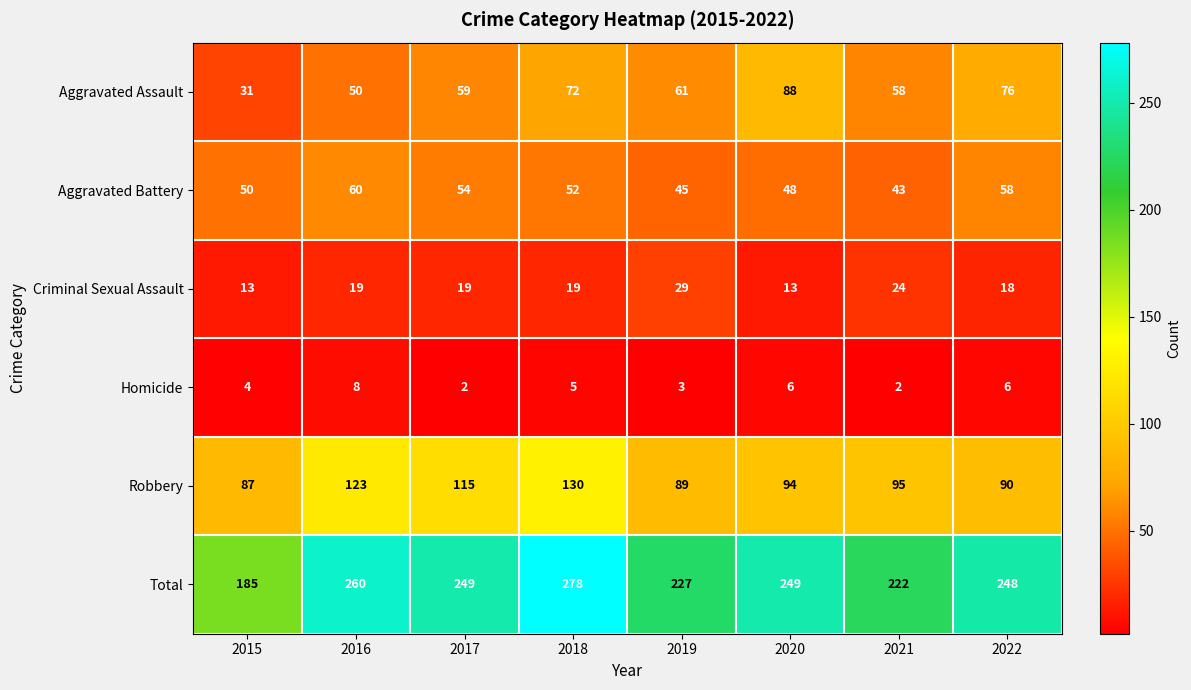

What is the sum of all Robbery values?

823